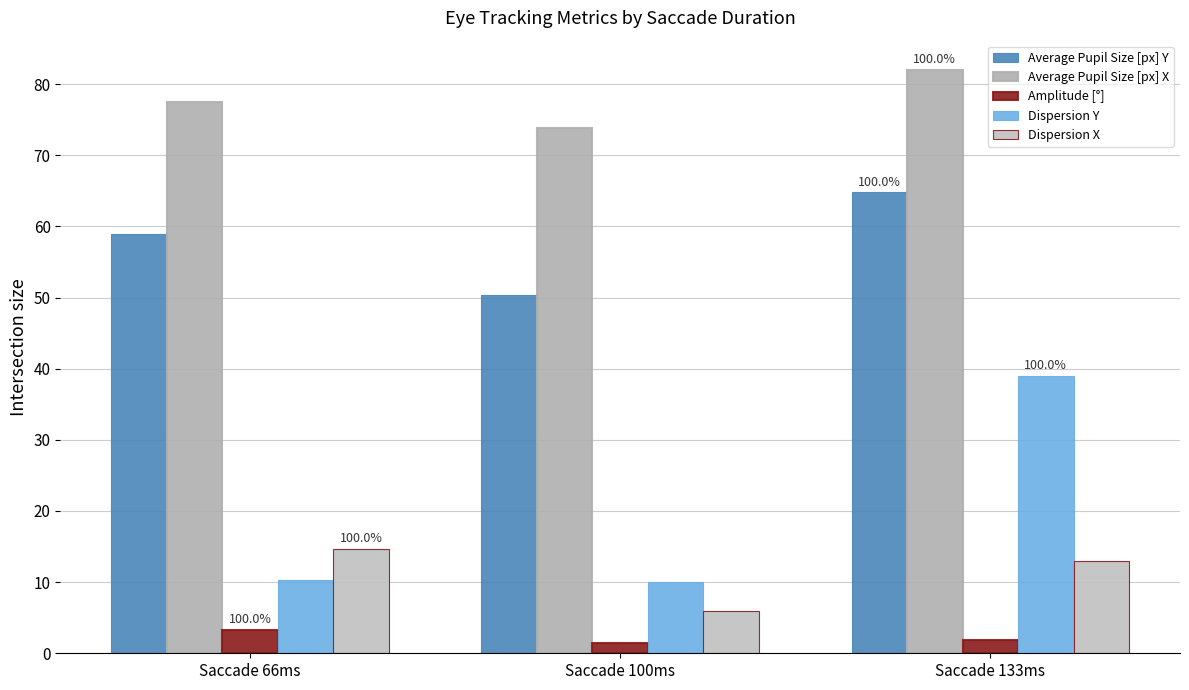

Count the number of data series in this chart.

5